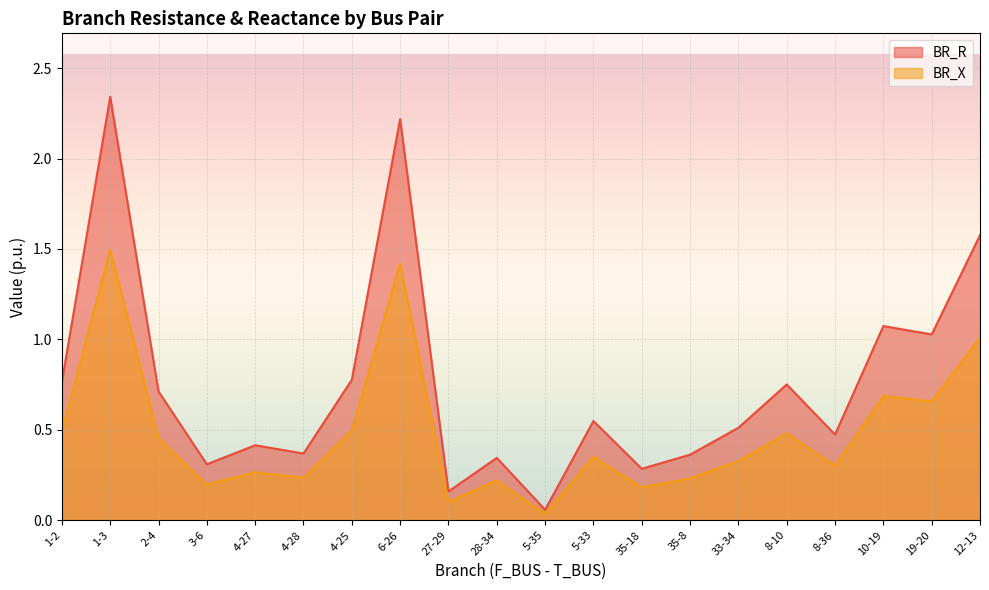

Which series has the largest range (max minus min)?

BR_R